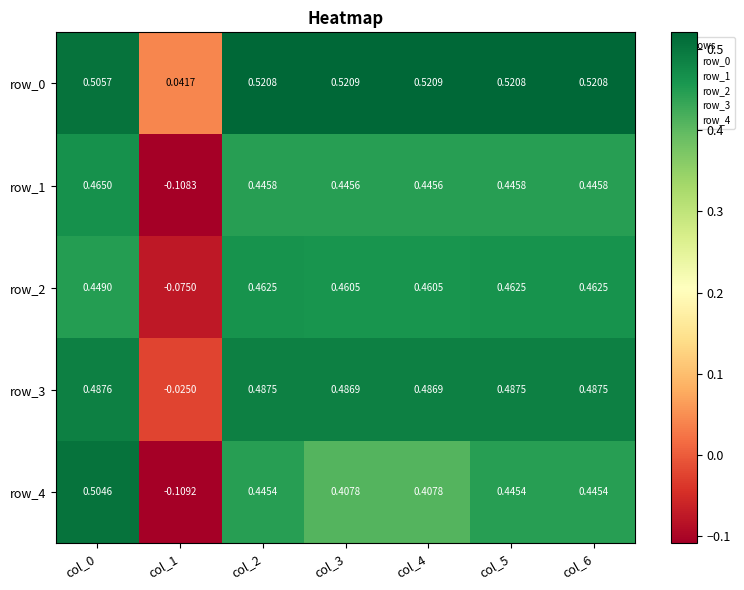

Is the value of row_4 at col_3 greater than the value of row_1 at col_6?

No